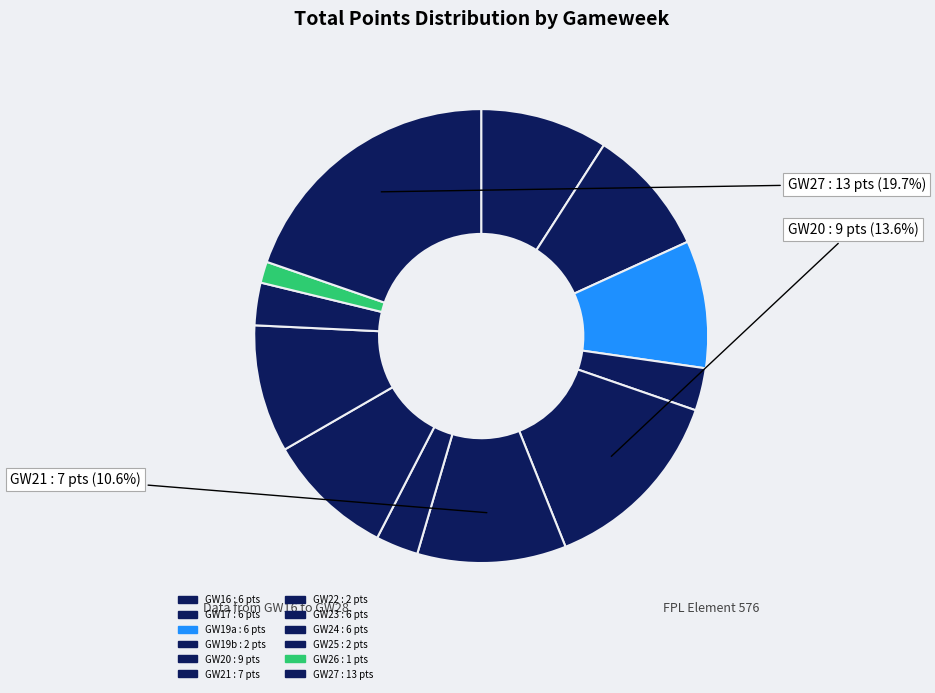

Does any single category account for the majority?

No